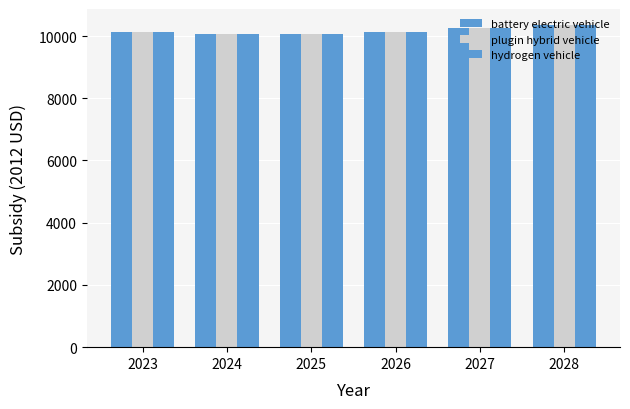

How many data points in battery electric vehicle are above 10127?

3